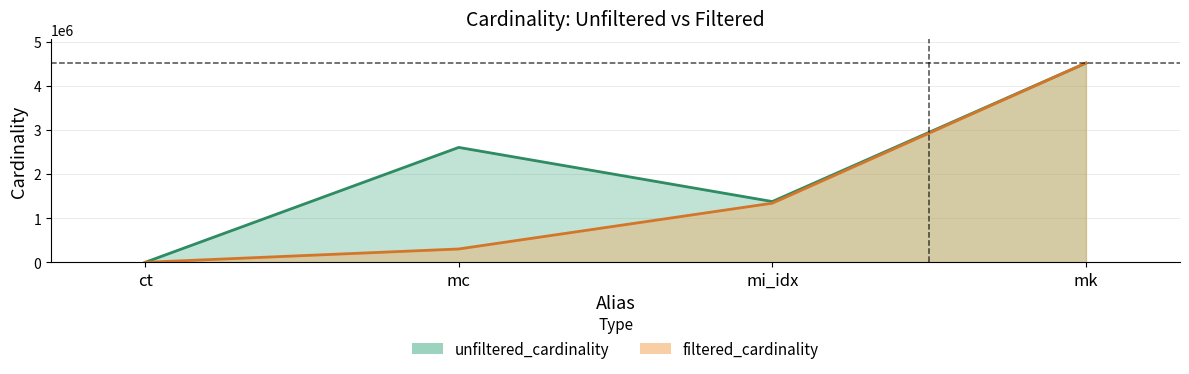

Rank the series at mc from highest to lowest value.

unfiltered_cardinality, filtered_cardinality